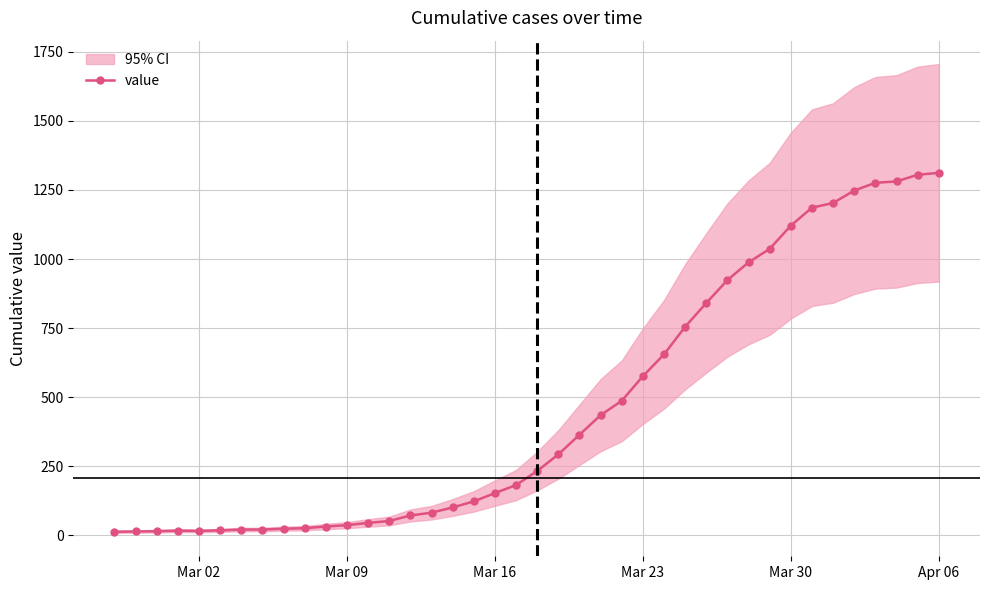

How many interior local valleys (lower than both neighbors) does the data have?

1